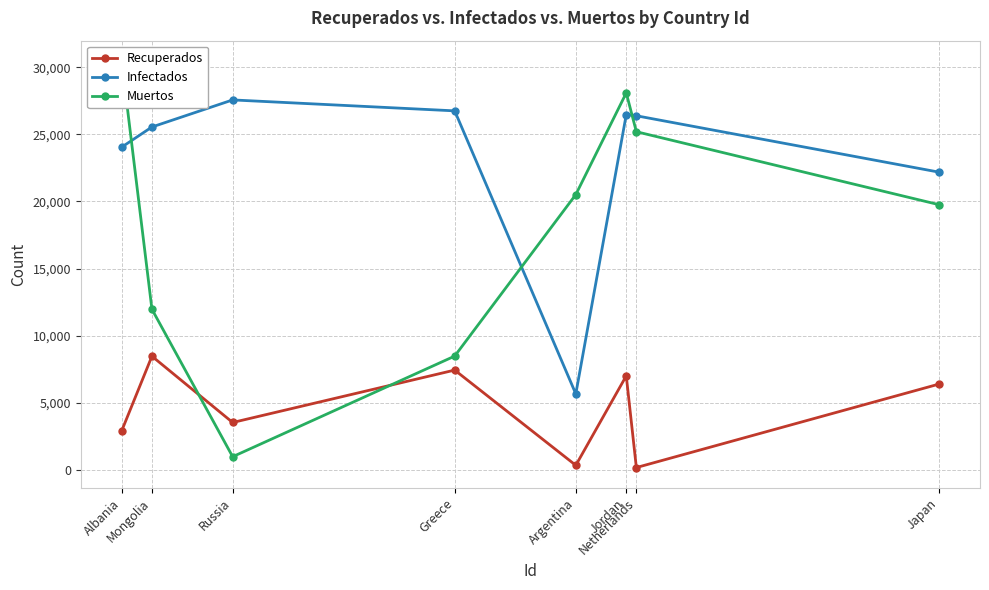

In Infectados, how many points are higher than both neighbors (excluding endpoints)?

2